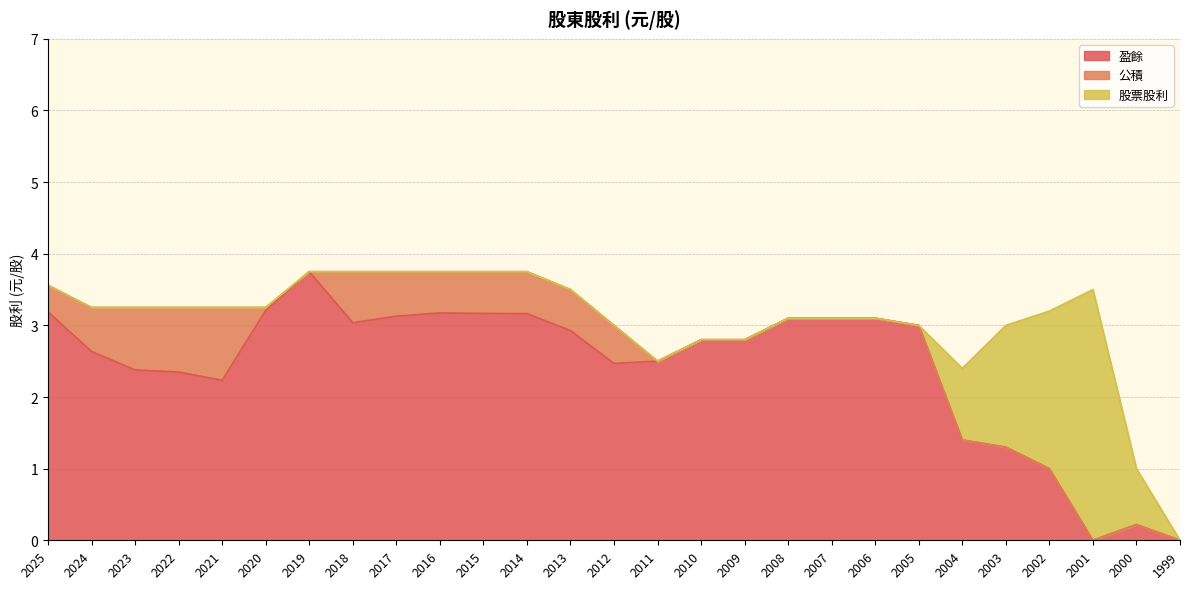

What is the sum of the 盈餘 values at 2017 and 2006?

6.2